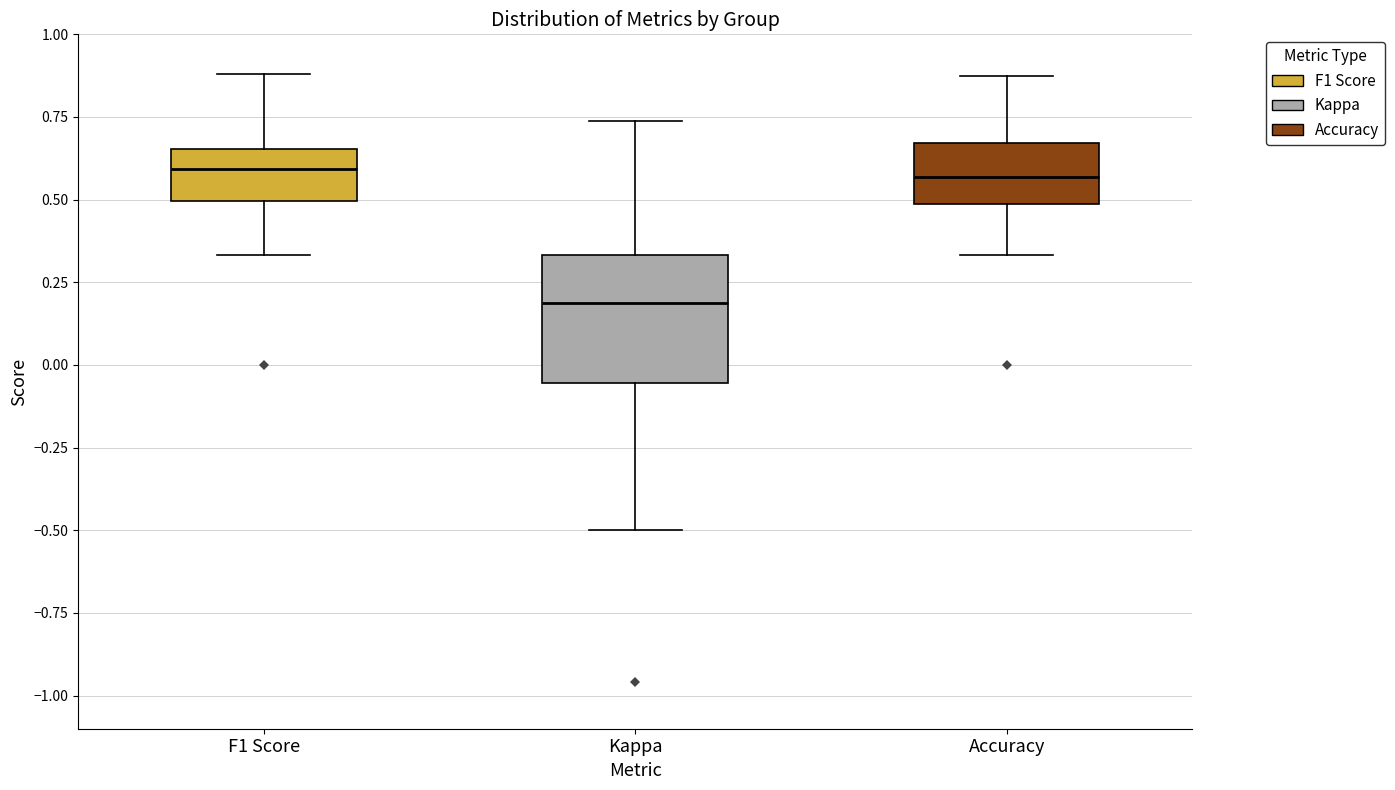

Reading left to right, read every box against the y-axis: the position of its median line, the range the box covers, and the ends of its whiskers. The values are not printed on the chart, so give them approximately, as read against the axis.

F1 Score: median 0.60, box 0.50 to 0.65, whiskers 0.35 to 0.90
Kappa: median 0.20, box -0.05 to 0.35, whiskers -0.50 to 0.75
Accuracy: median 0.55, box 0.50 to 0.65, whiskers 0.35 to 0.90